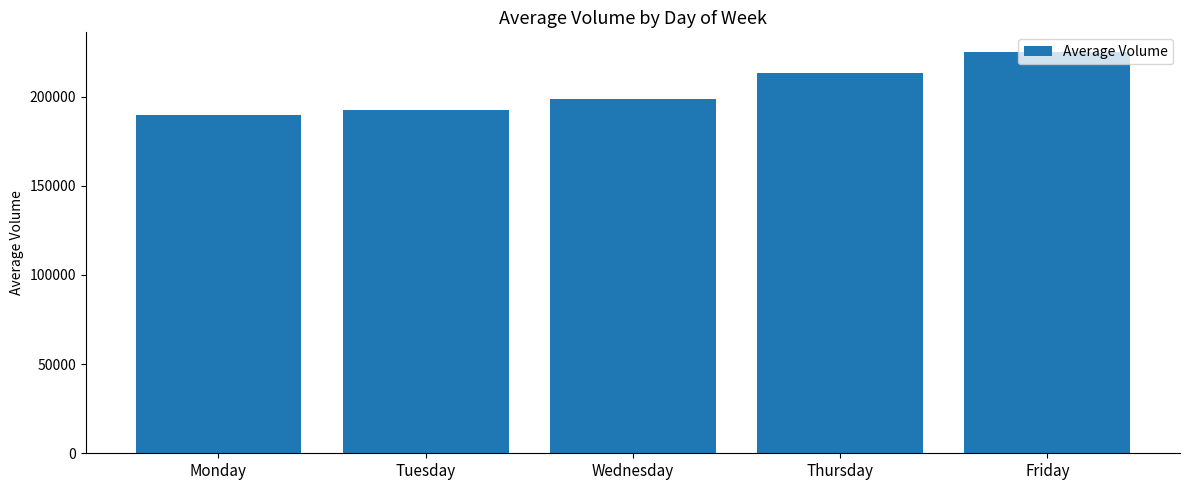

What is the sum of all values?

1019215